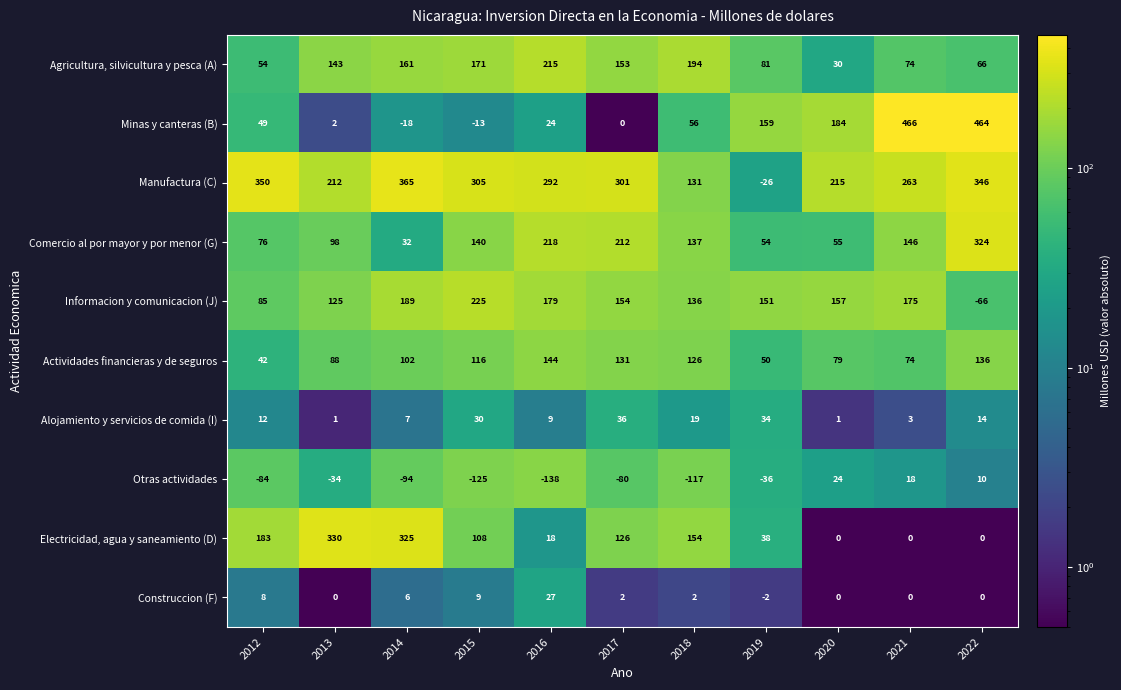

Where does the Manufactura (C) series first go above 292?

2012